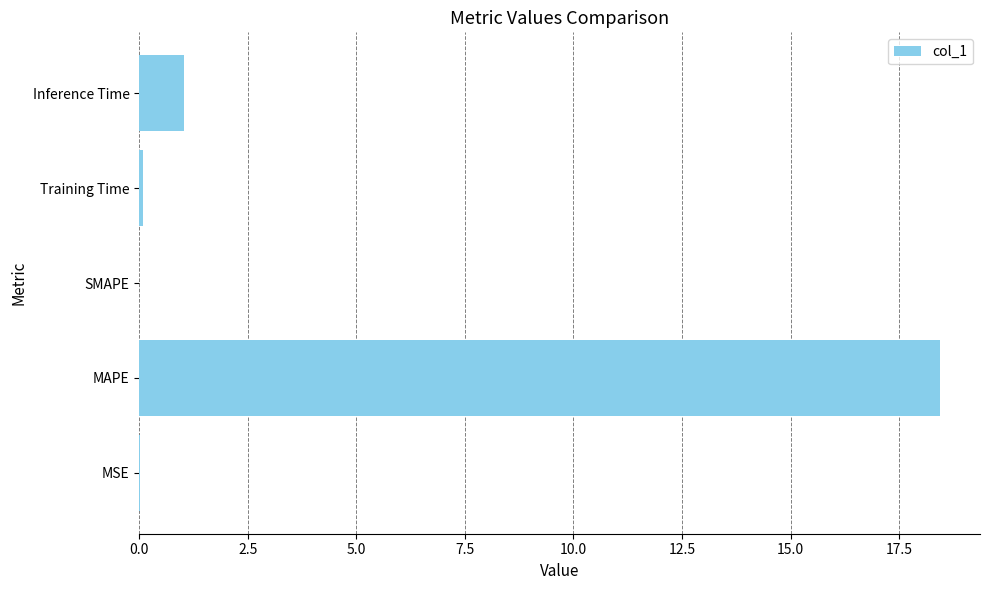

What is the change in value from MAPE to SMAPE?

-18.4